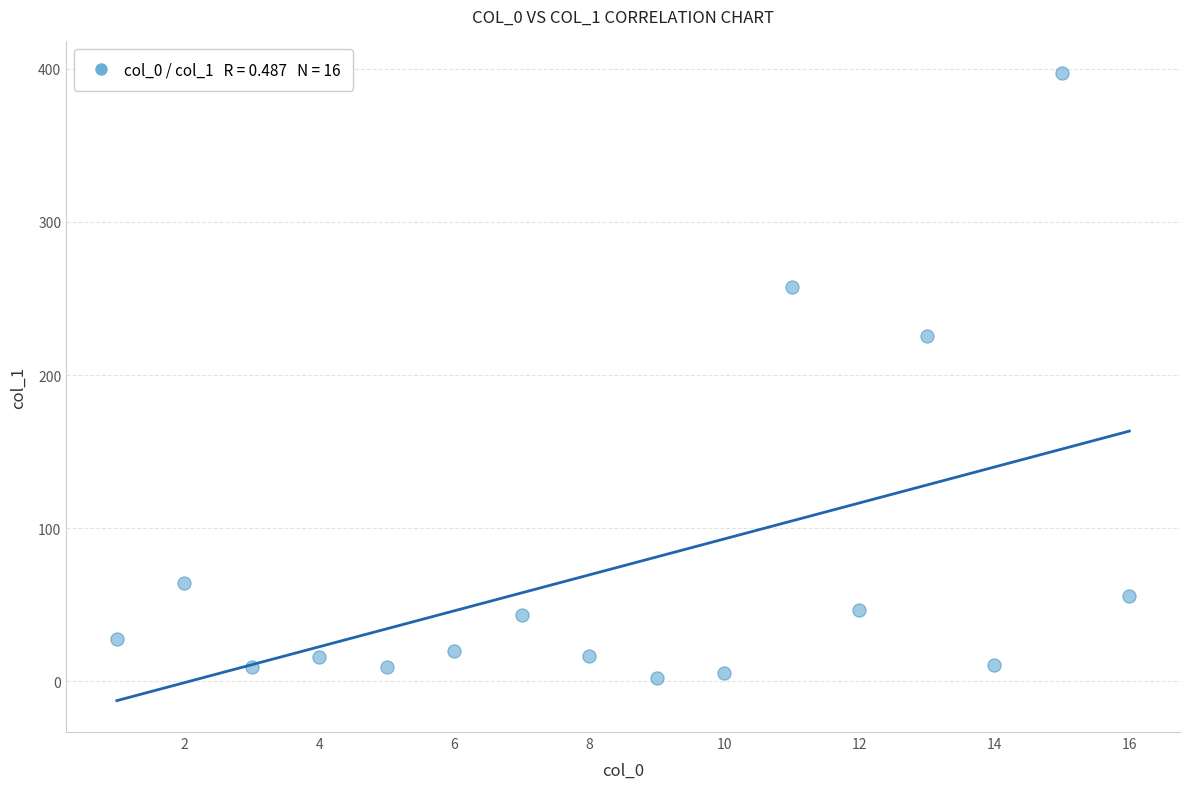

What is the range of Y values (max minus min)?

395.2